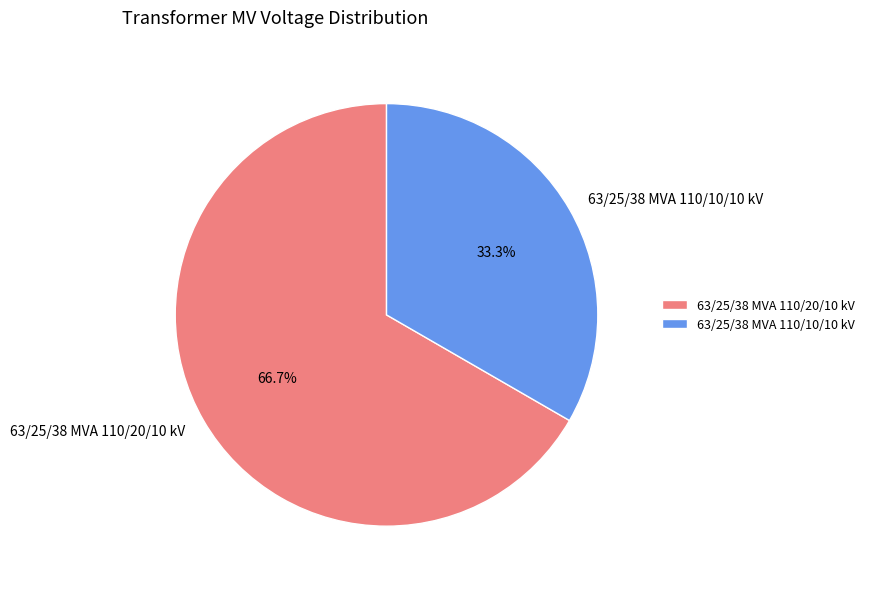

Combined, what portion of the pie is 63/25/38 MVA 110/20/10 kV and 63/25/38 MVA 110/10/10 kV?

100.0%